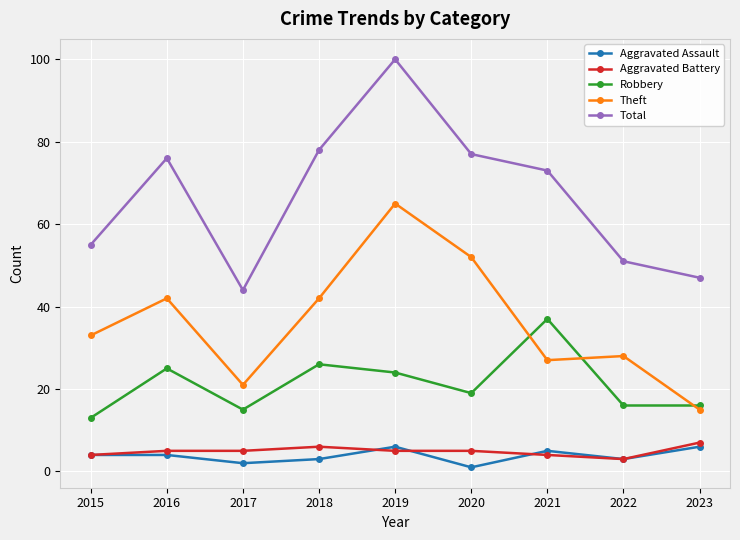

Is it true that Total equals 78 at 2018?

True